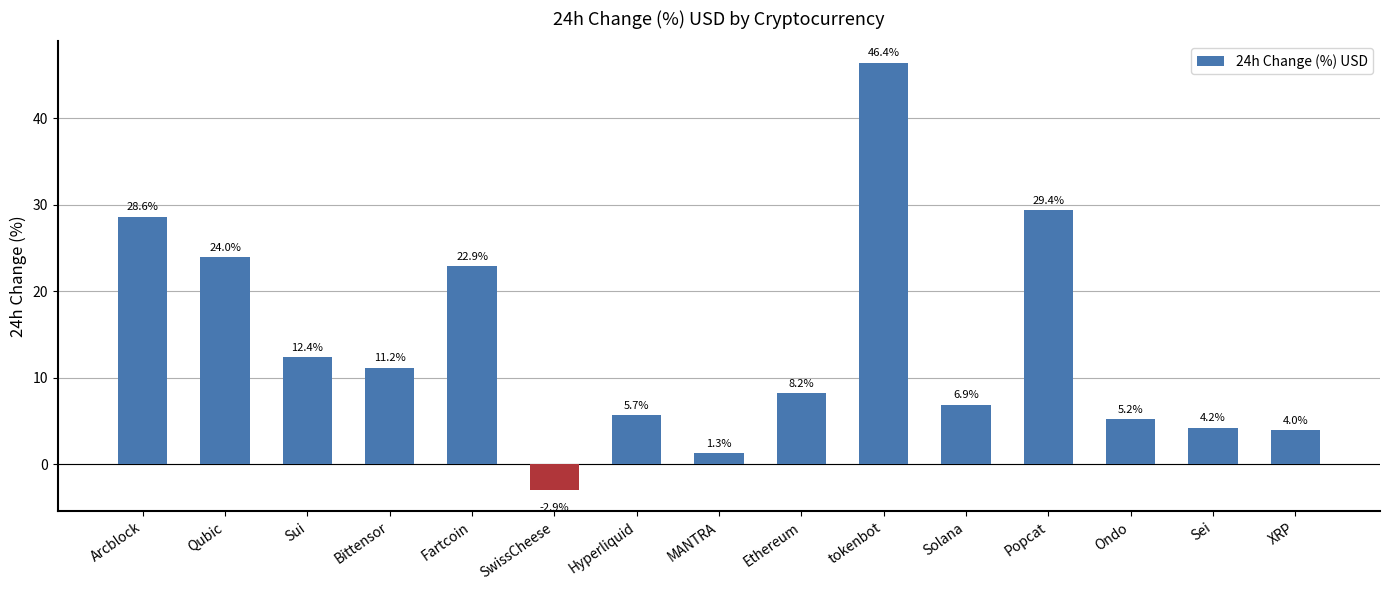

Reading left to right, transcribe all the data shown in this chart.

28.6	24.0	12.4	11.2	22.9	-2.9	5.7	1.3	8.2	46.4	6.9	29.4	5.2	4.2	4.0